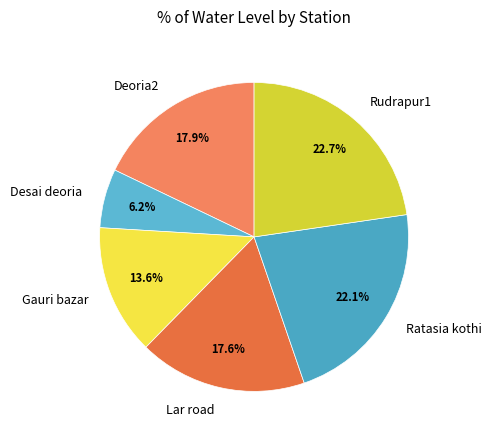

What is the ratio of the value at Deoria2 to the value at Gauri bazar?

1.3